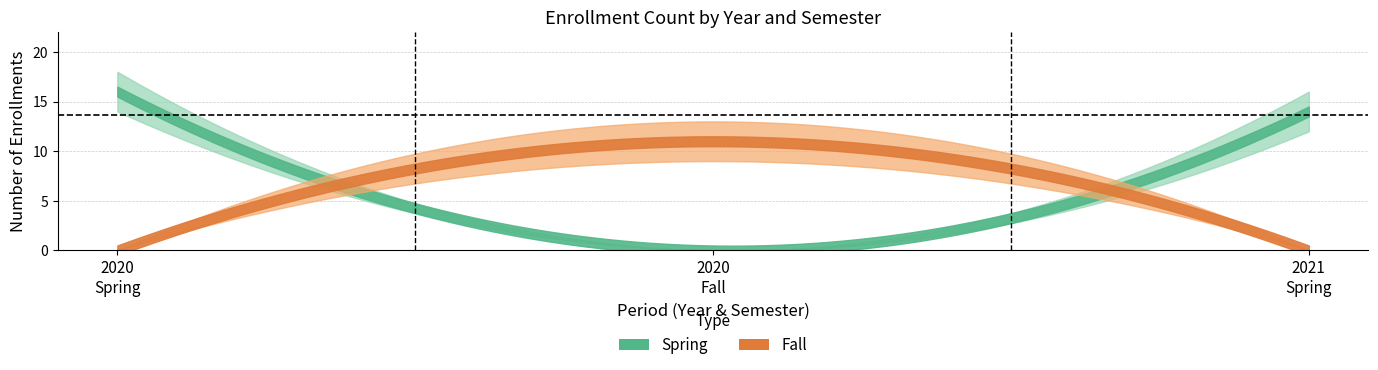

Is the value of fall_count at 2020 Spring greater than the value of spring_upper at 2021 Fall?

No